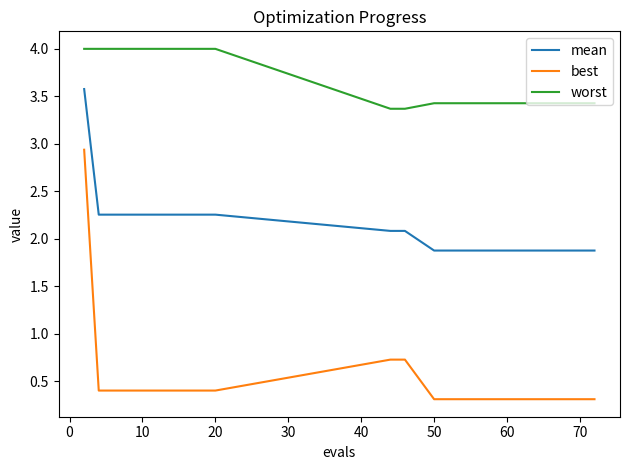

What are all the series names shown in the legend?

mean, best, worst